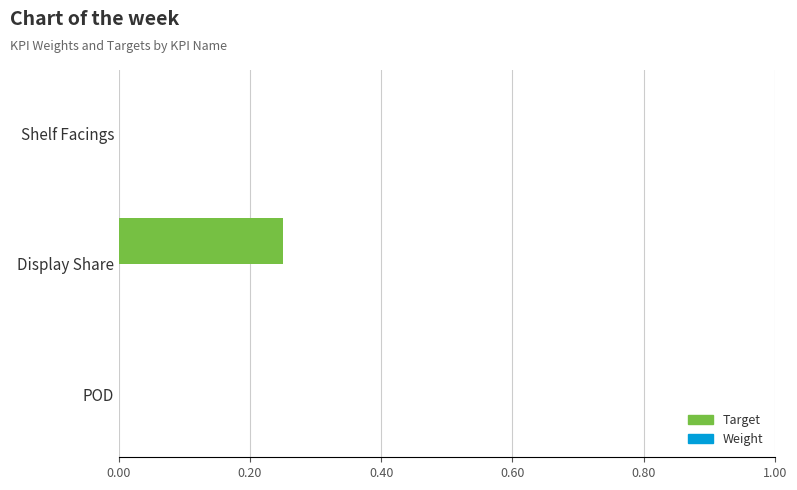

Is it true that the value at POD is 0.0?

True